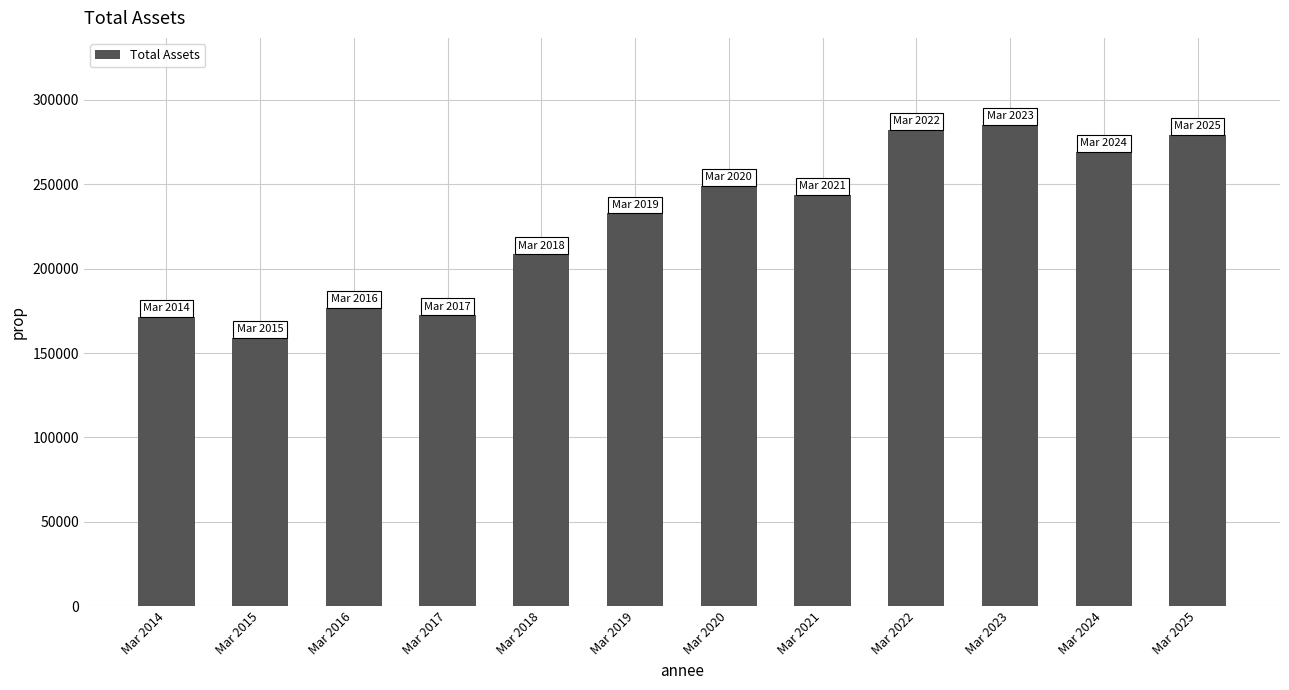

Does the chart contain any negative values?

No